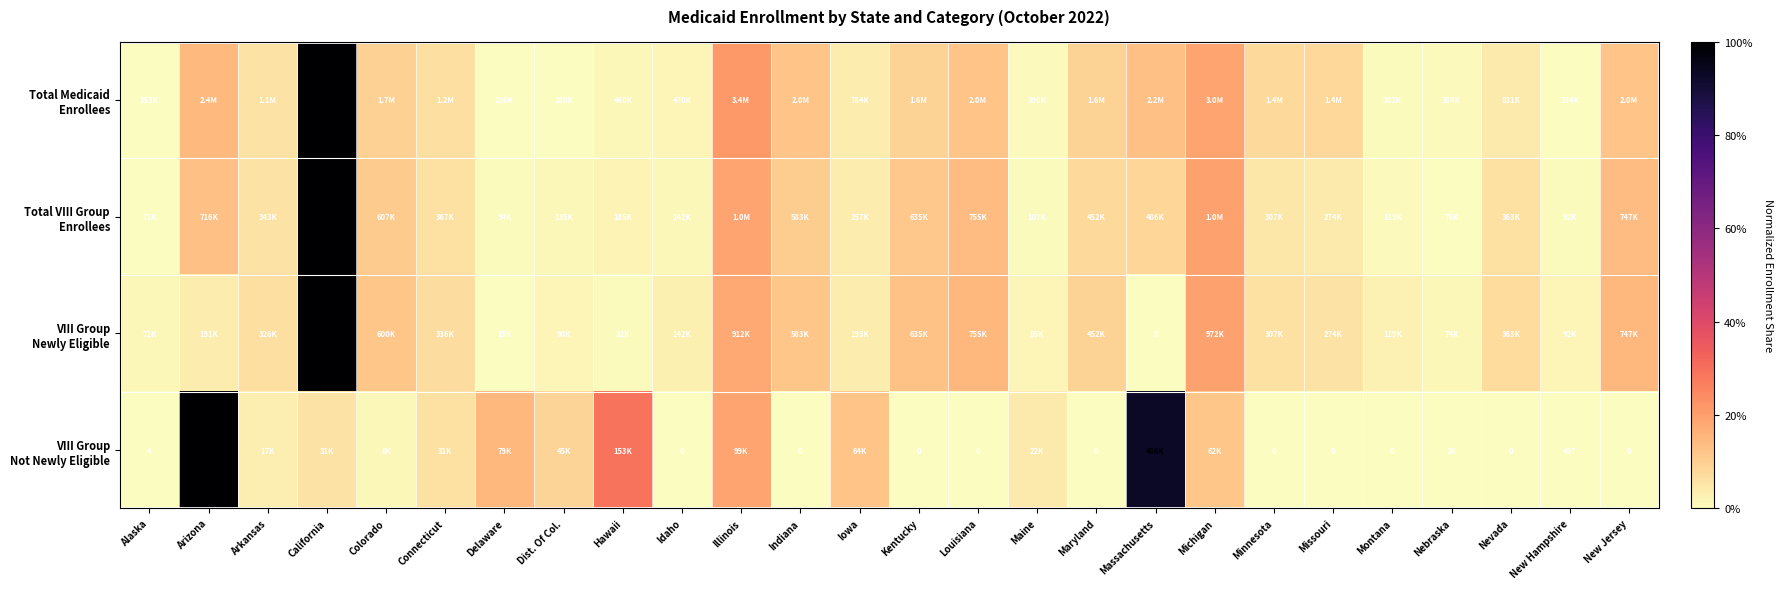

What is the difference between the Total VIII Group Enrollees values at California and Maryland?

0.9